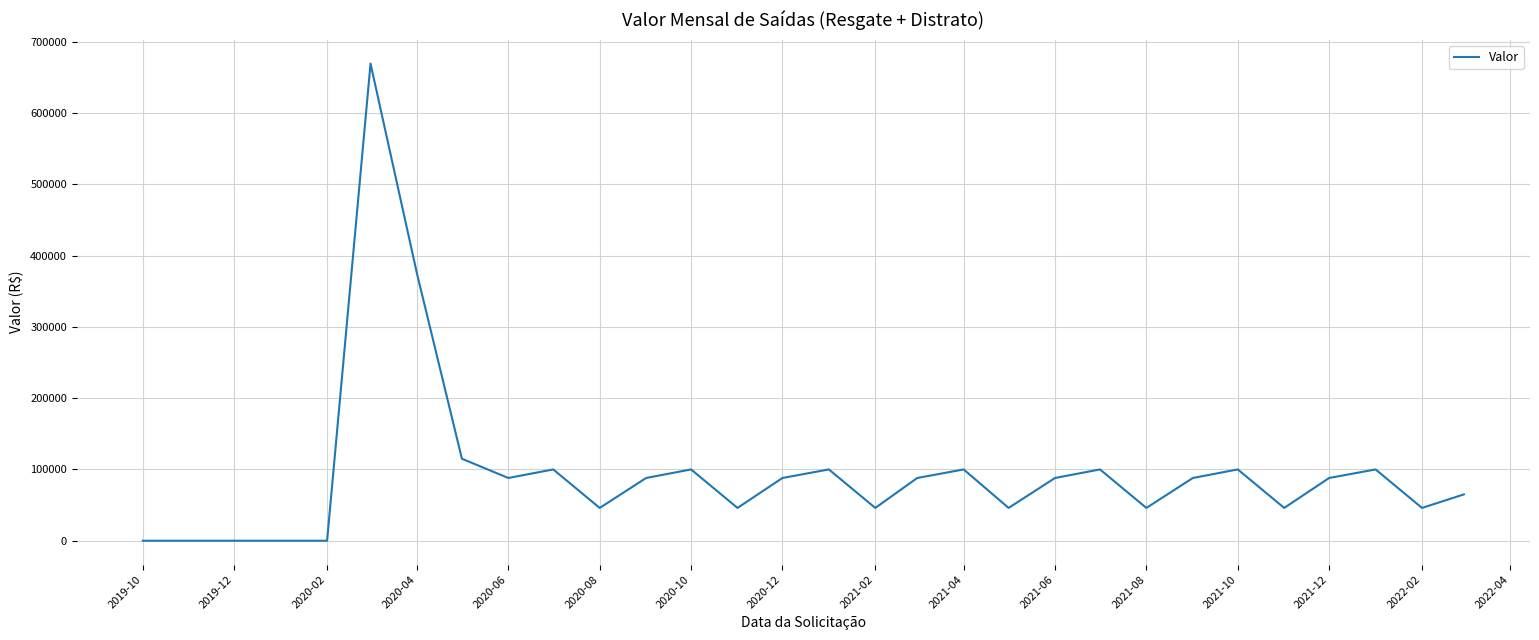

What is the greatest value displayed?

669205.0